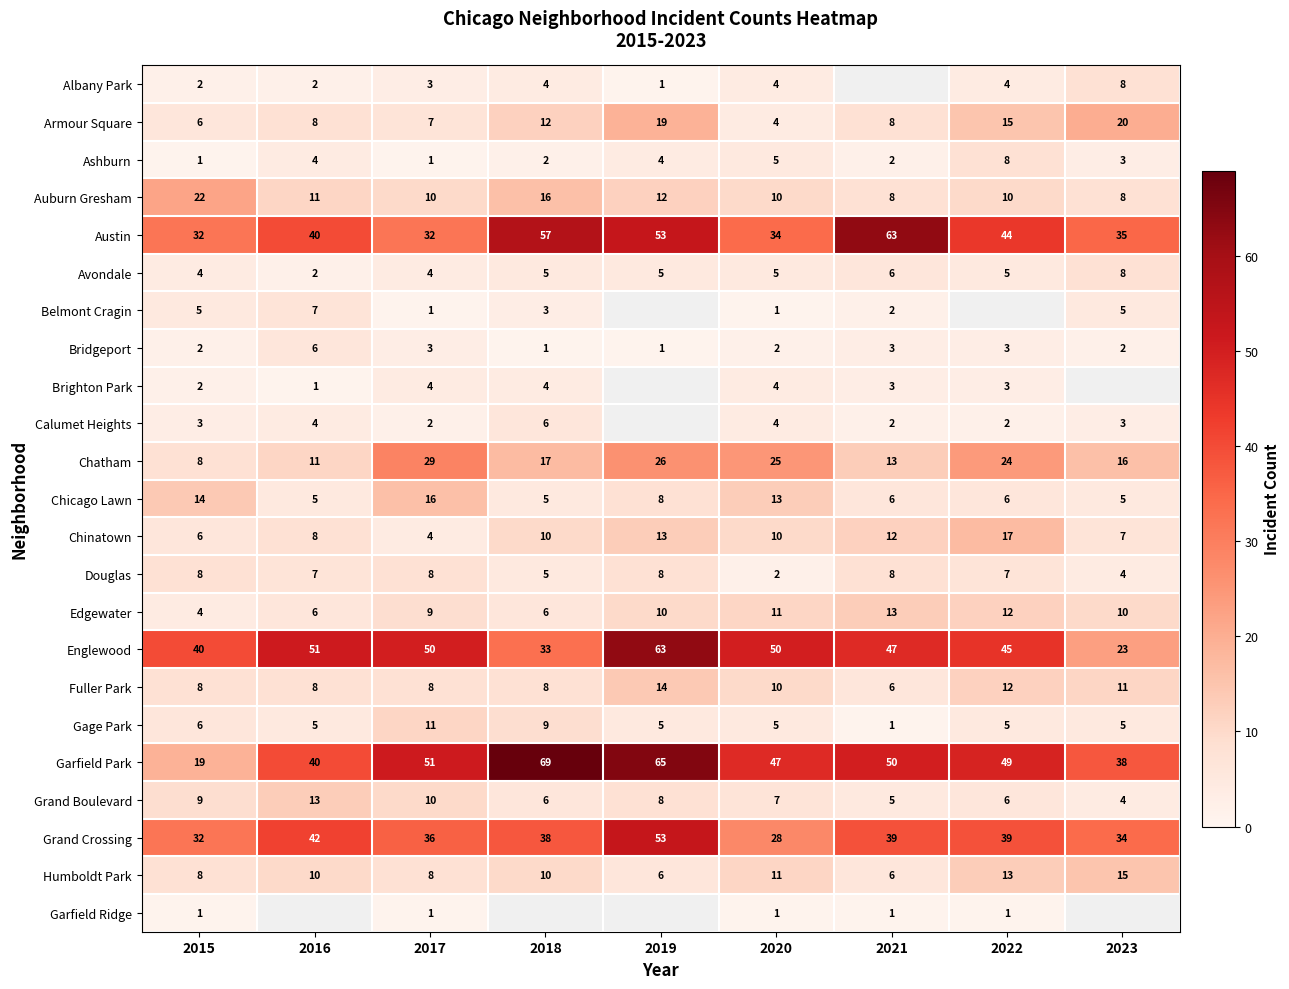

How many data points does each series have?

9